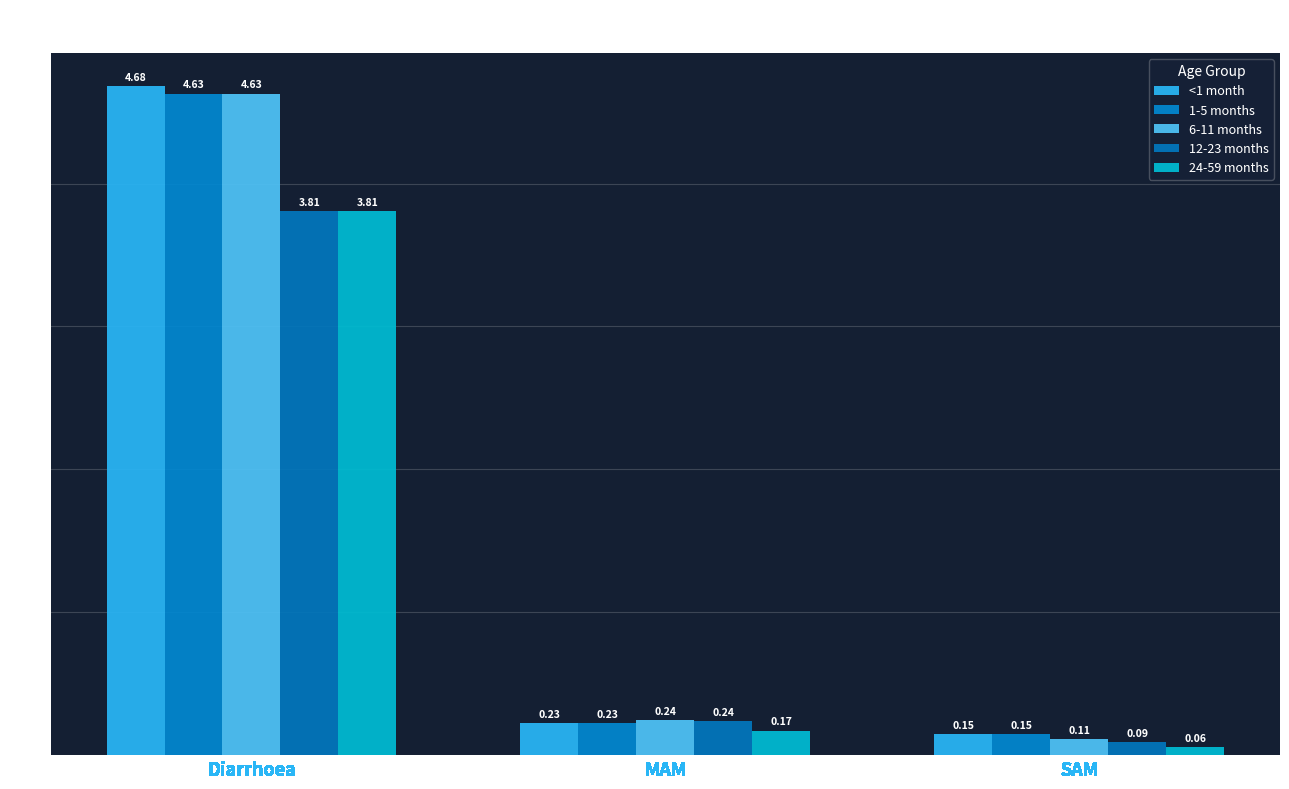

What is the sum of all <1 month values?

5.1